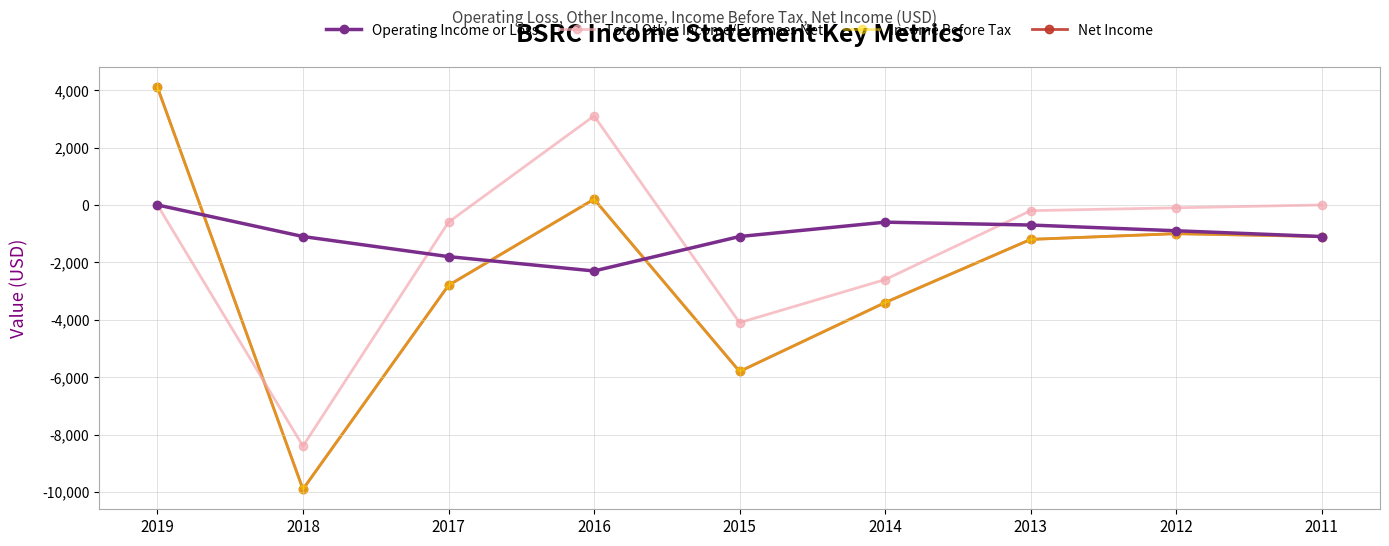

Is this an area chart (filled region under the line)?

No